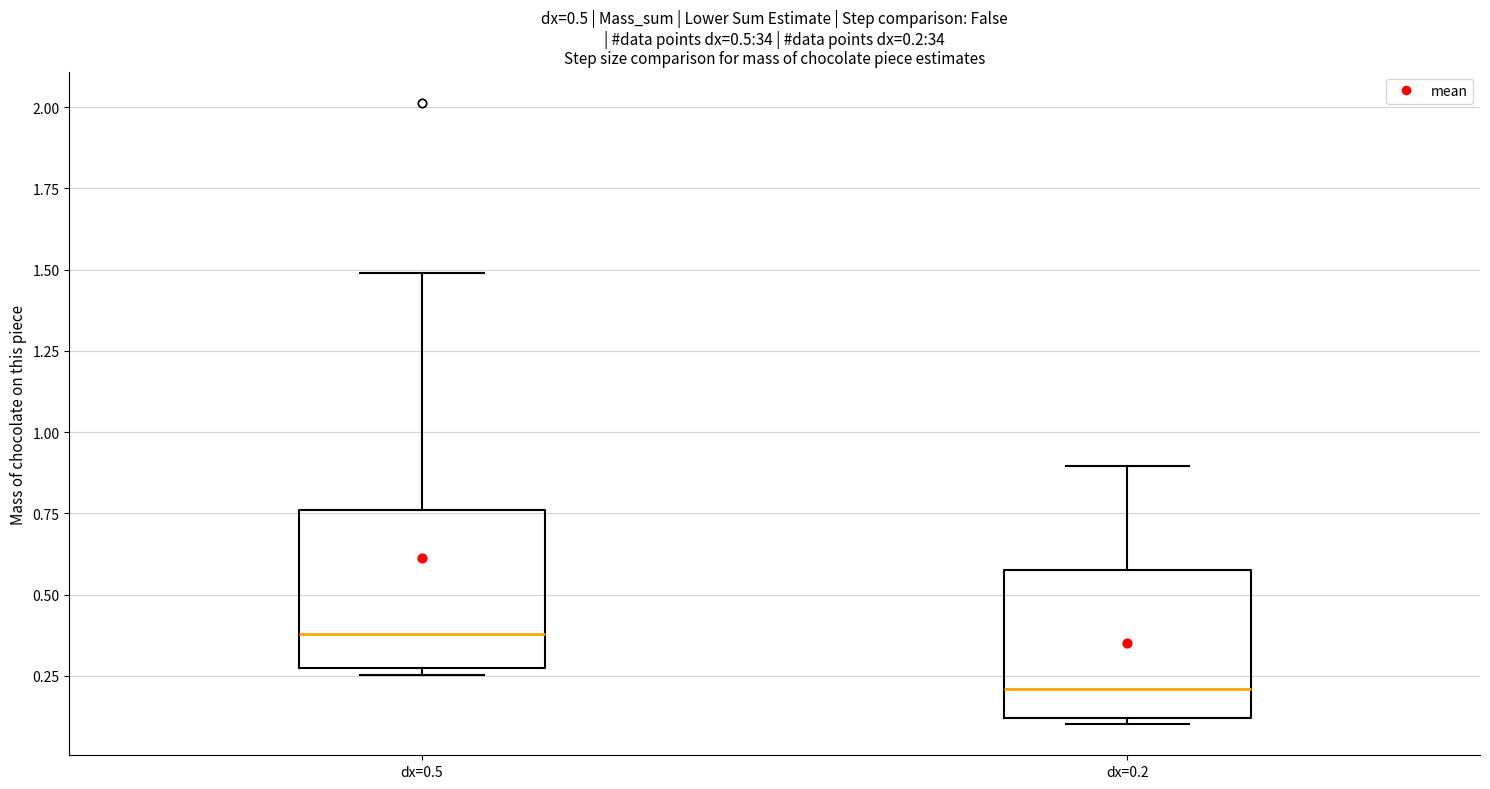

Which box's median line is the highest?

dx=0.5